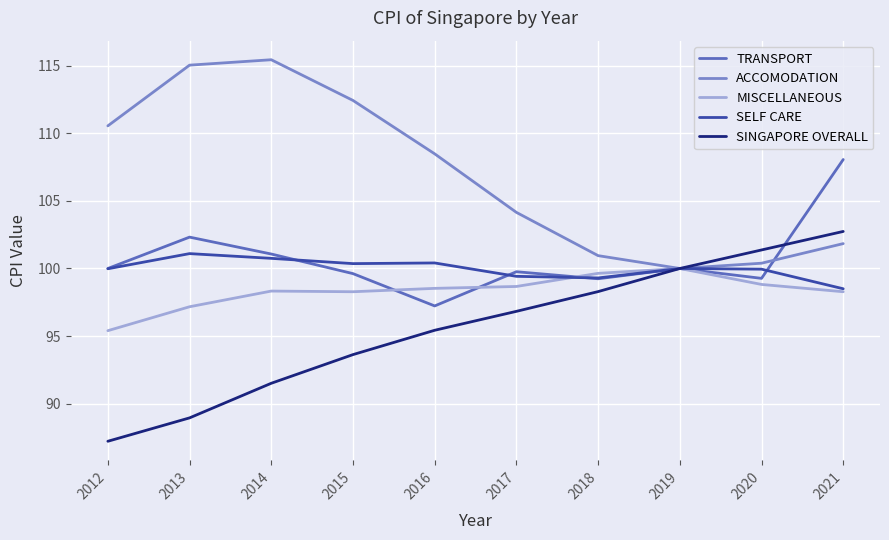

What is the lowest value of the MISCELLANEOUS series?

95.4